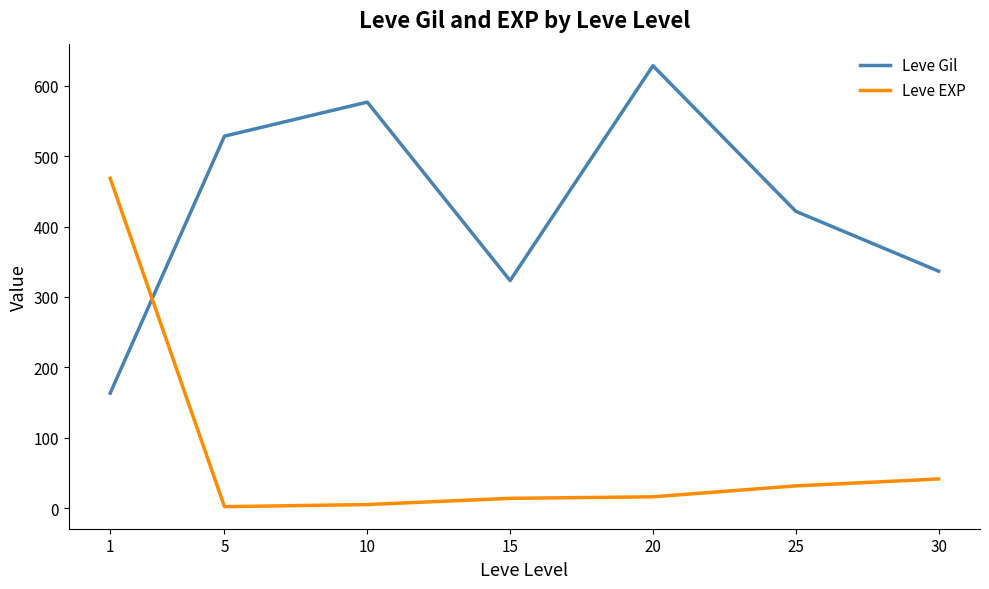

Rank the series at 30 from lowest to highest value.

Leve EXP, Leve Gil